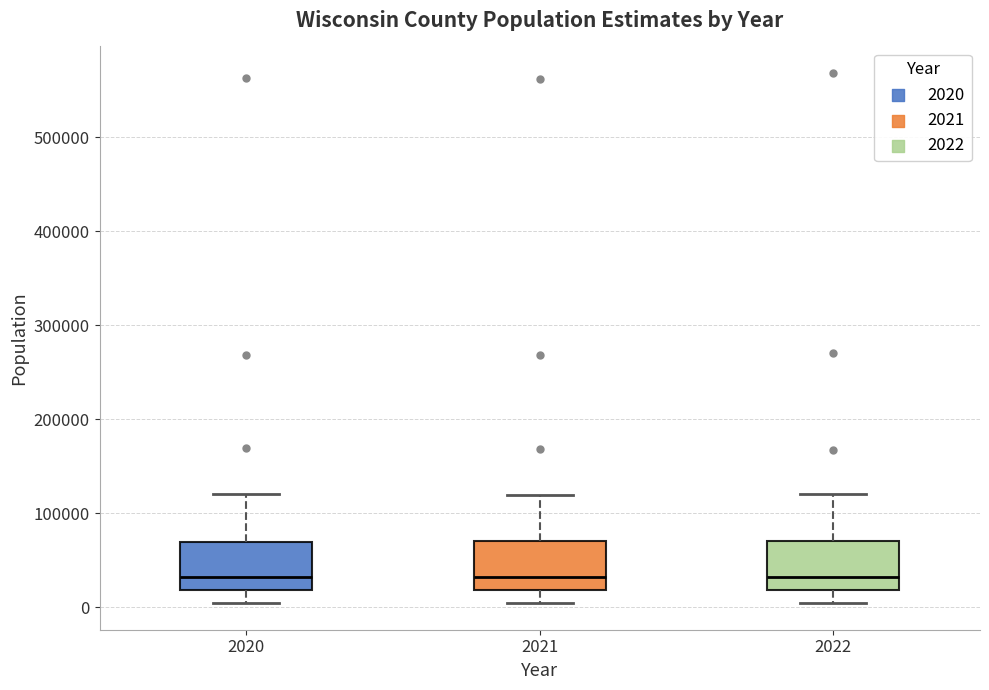

Reading left to right, read every box against the y-axis: the position of its median line, the range the box covers, and the ends of its whiskers. The values are not printed on the chart, so give them approximately, as read against the axis.

2020: median 30000, box 20000 to 70000, whiskers 0 to 120000
2021: median 30000, box 20000 to 70000, whiskers 0 to 120000
2022: median 30000, box 20000 to 70000, whiskers 0 to 120000